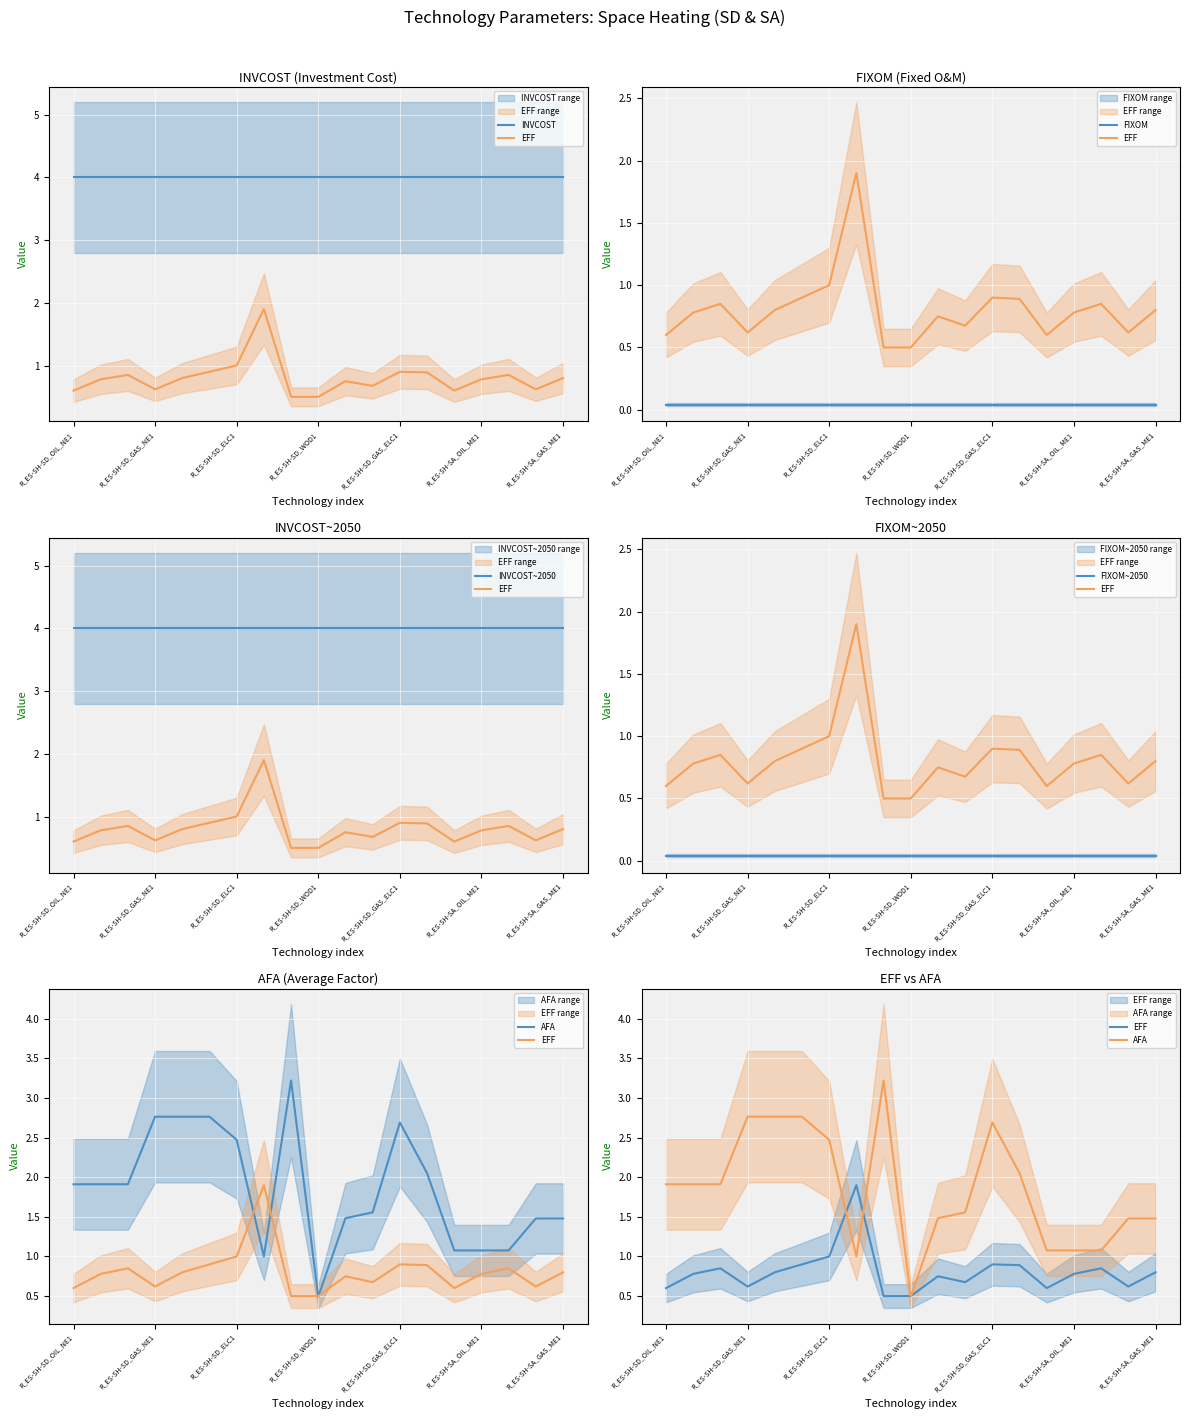

What is the total value across all series at 16?

10.0